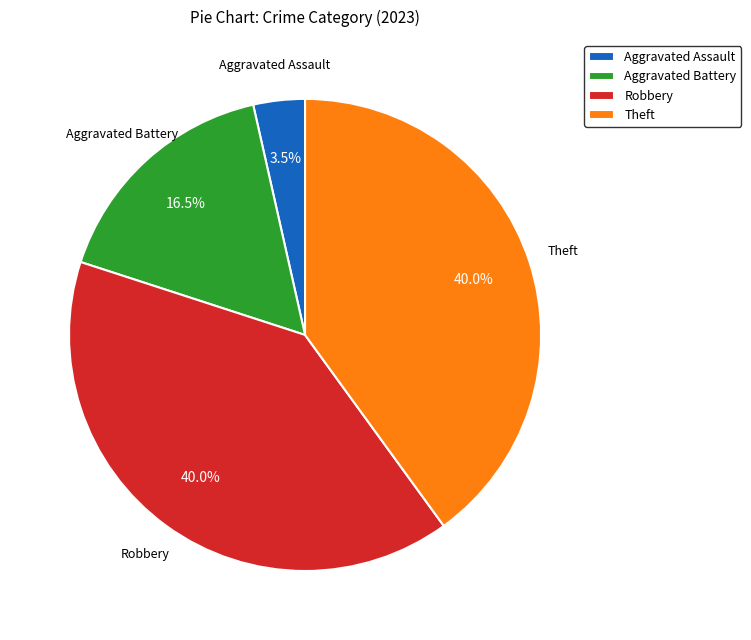

How many slices are in this pie chart?

4